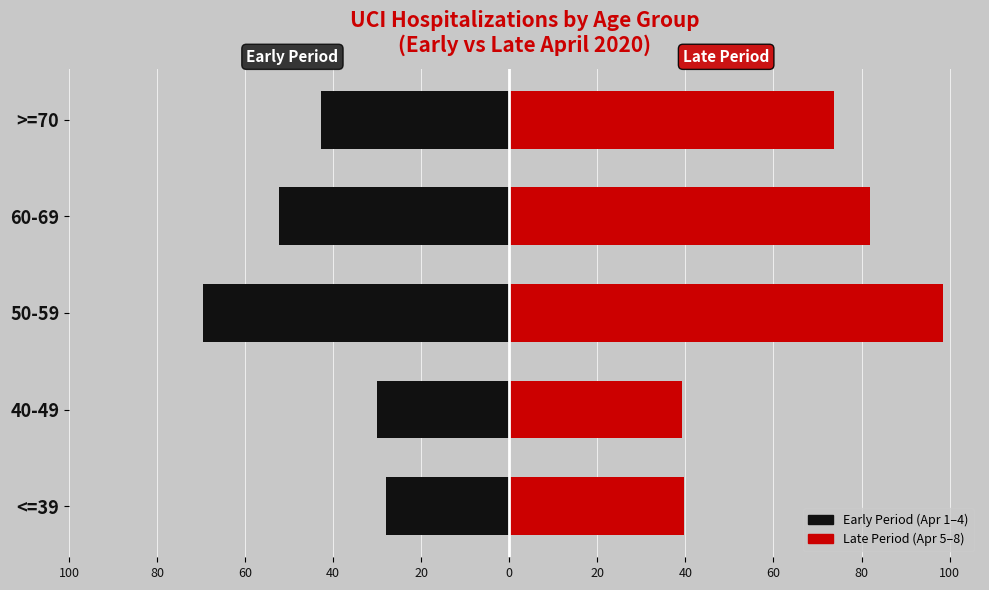

What is the difference between the maximum and minimum values in the Late Period (Apr 5–8) series?

59.2